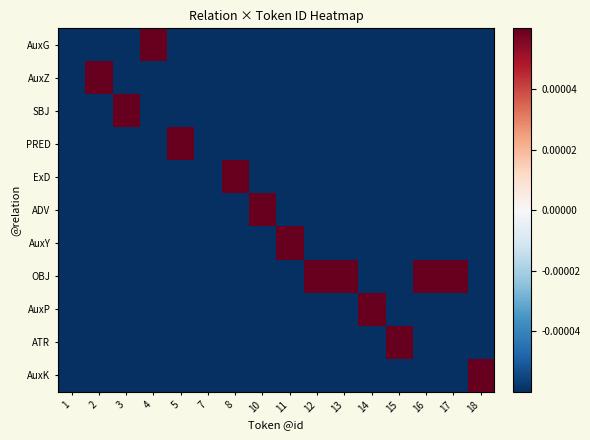

Rank the series by their maximum value, from lowest to highest.

AuxG, AuxZ, SBJ, PRED, ExD, ADV, AuxY, OBJ, AuxP, ATR, AuxK